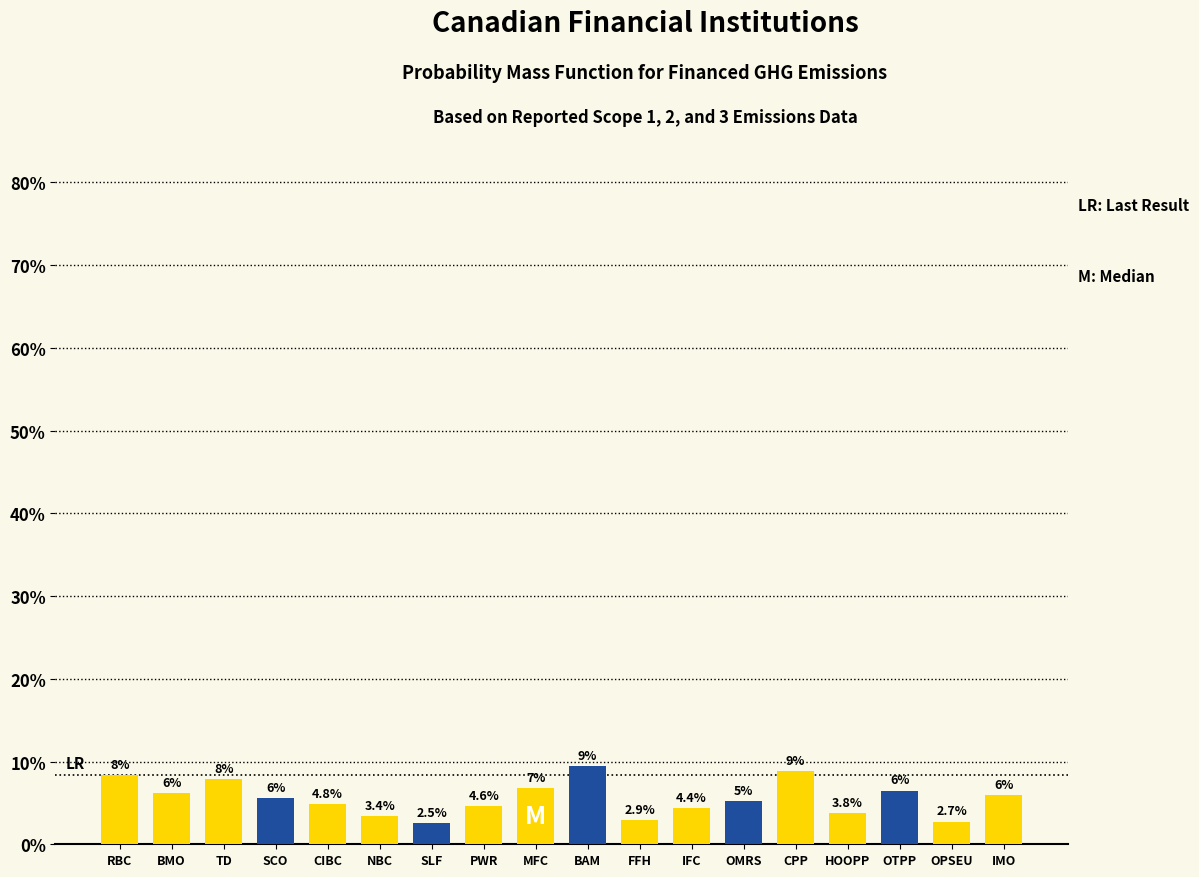

Reading left to right, list all the values displayed in this chart.

RBC=8.4	BMO=6.2	TD=7.8	SCO=5.6	CIBC=4.8	NBC=3.4	SLF=2.5	PWR=4.6	MFC=6.8	BAM=9.4	FFH=2.9	IFC=4.4	OMRS=5.2	CPP=8.8	HOOPP=3.8	OTPP=6.5	OPSEU=2.7	IMO=6.0